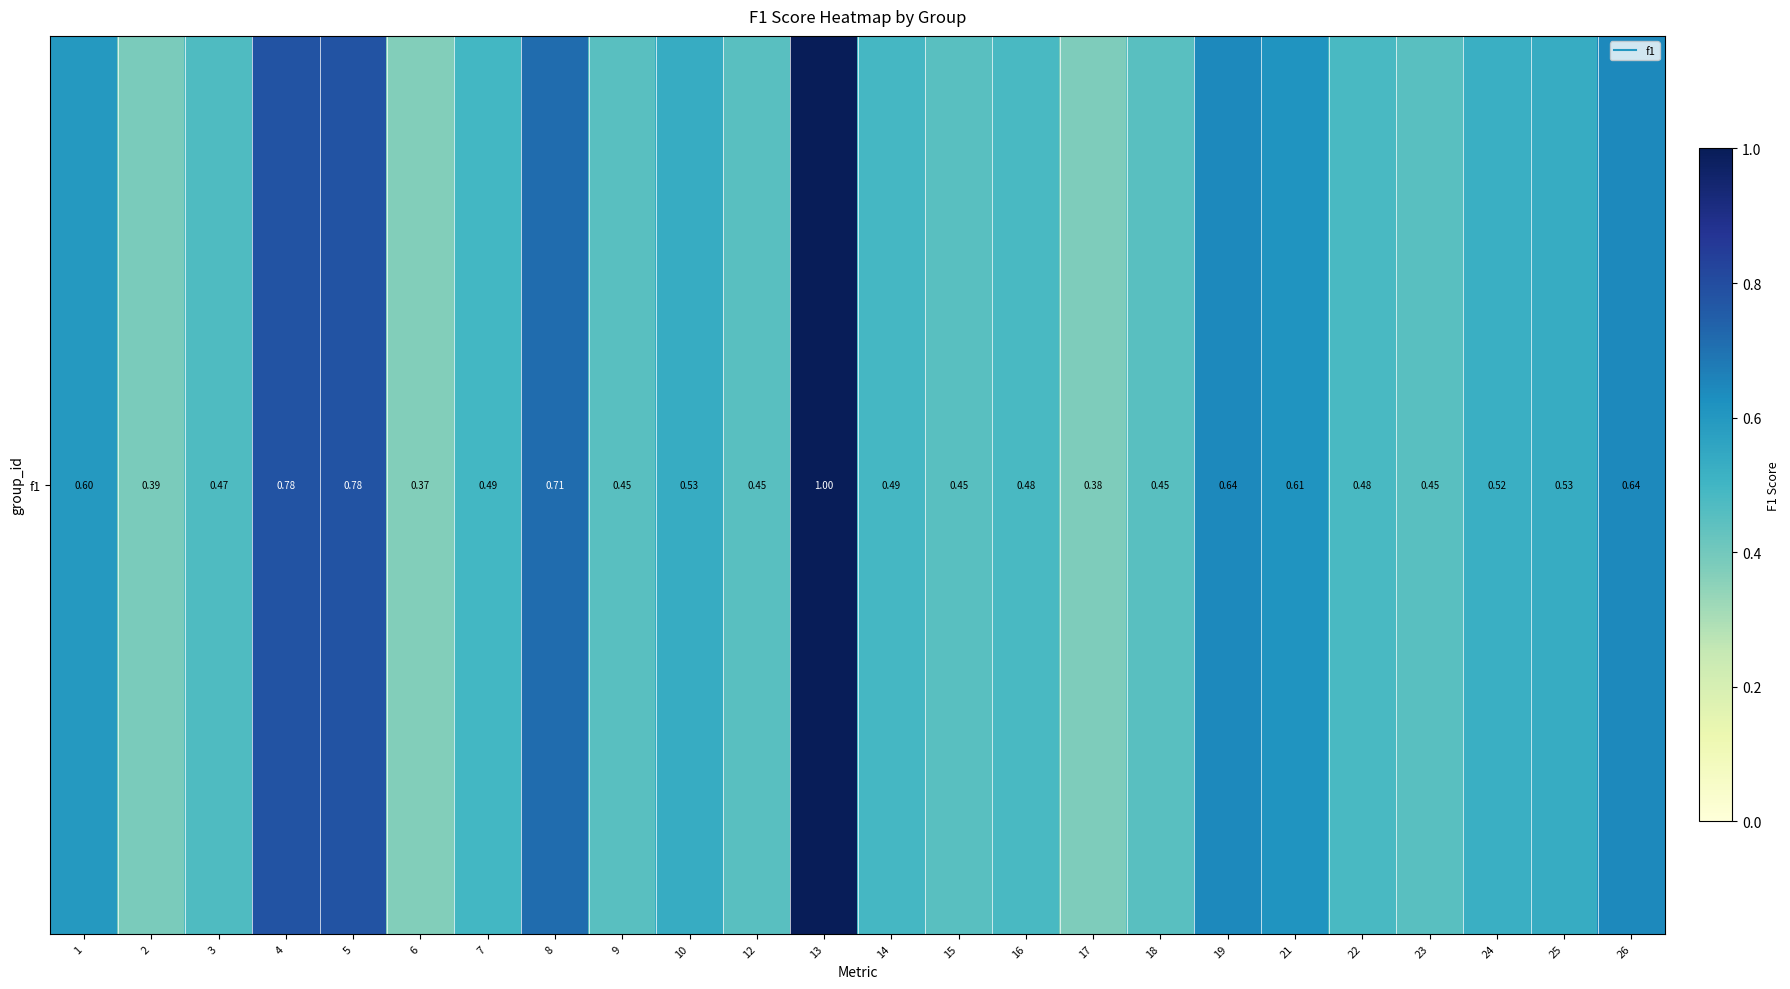

What is the change in value from 10 to 26?

+0.1